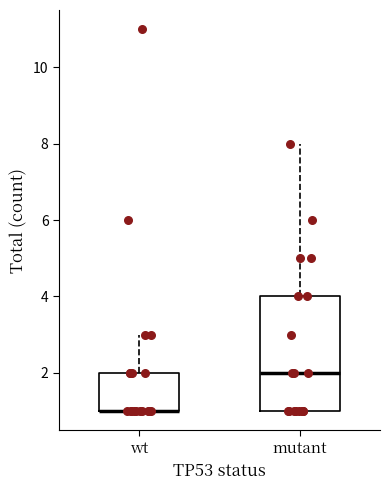

Which box is the tallest, from its lower edge to its upper edge?

mutant